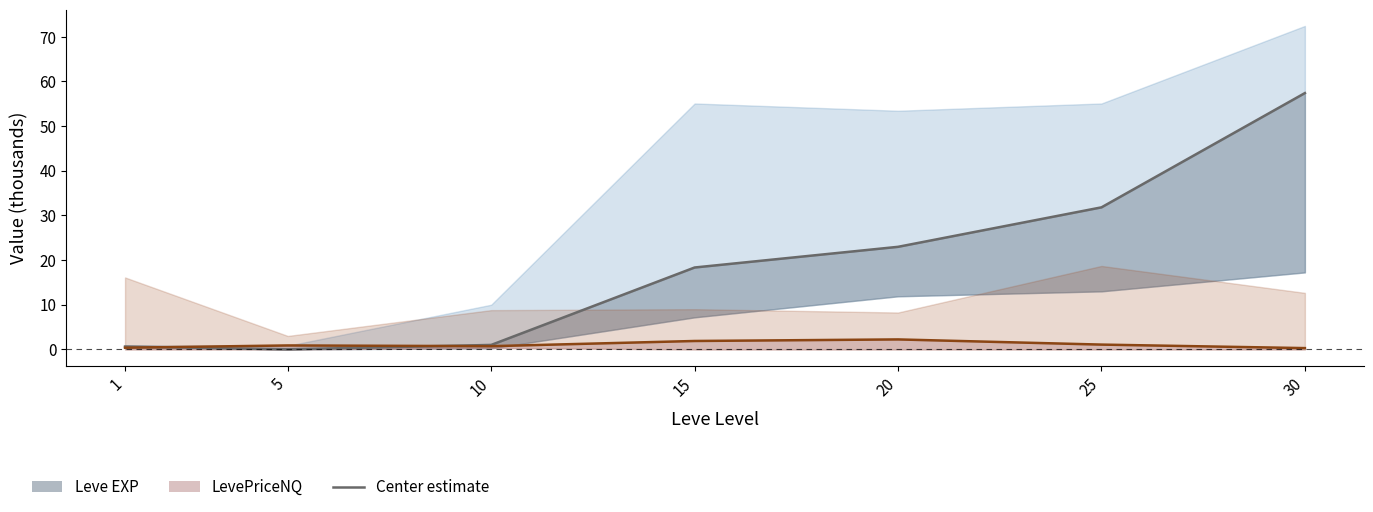

What is the spread (max minus min) of values at 30?

57.1